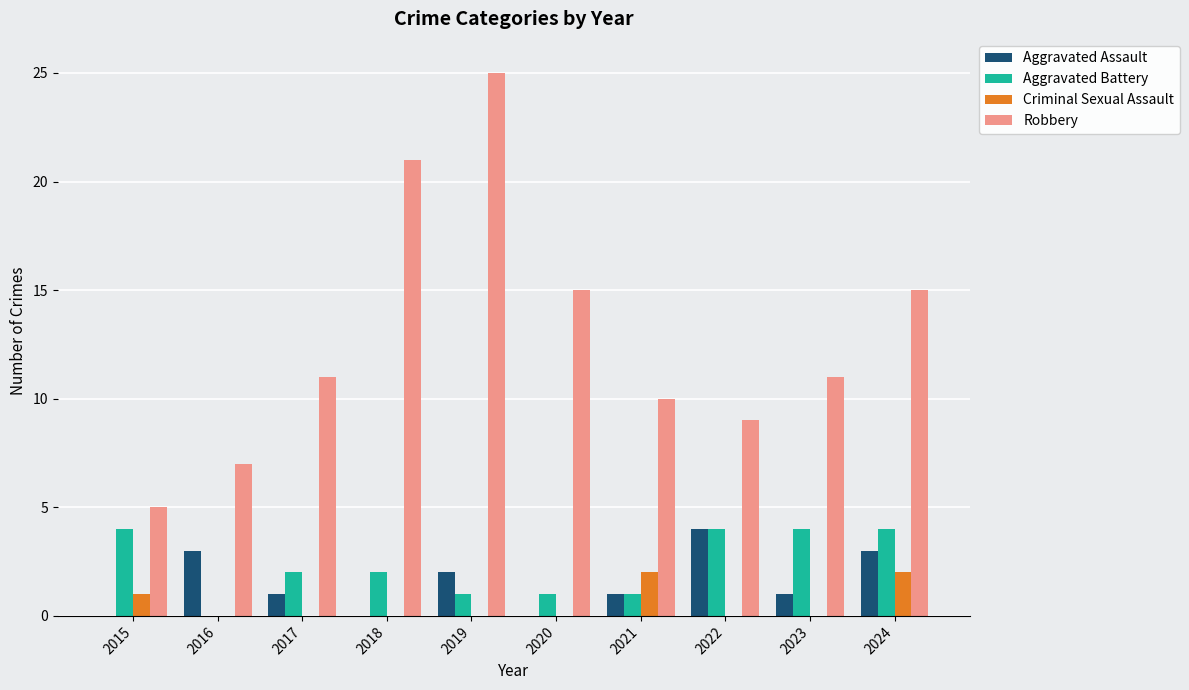

How many groups of bars are there?

10